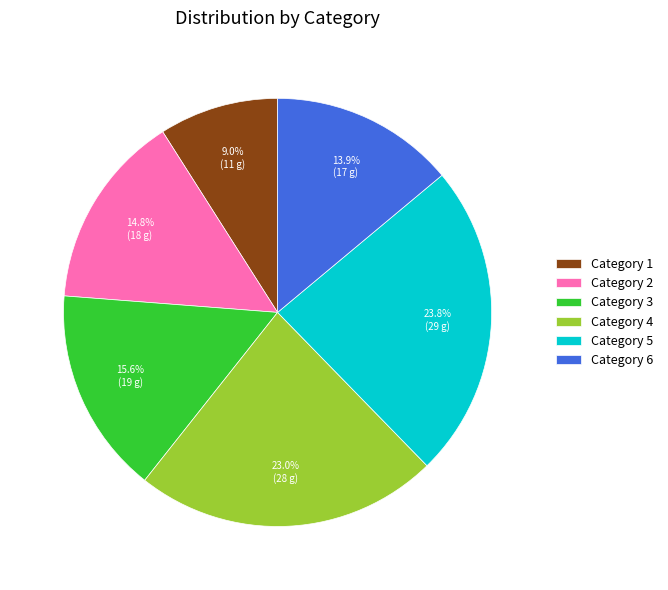

Between Category 6 and Category 3, which is larger?

Category 3